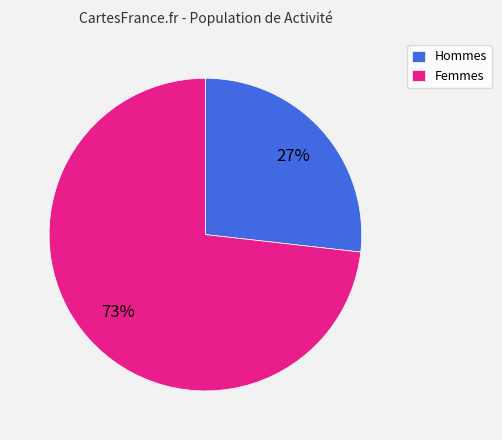

What is the largest slice in the pie chart?

Femmes